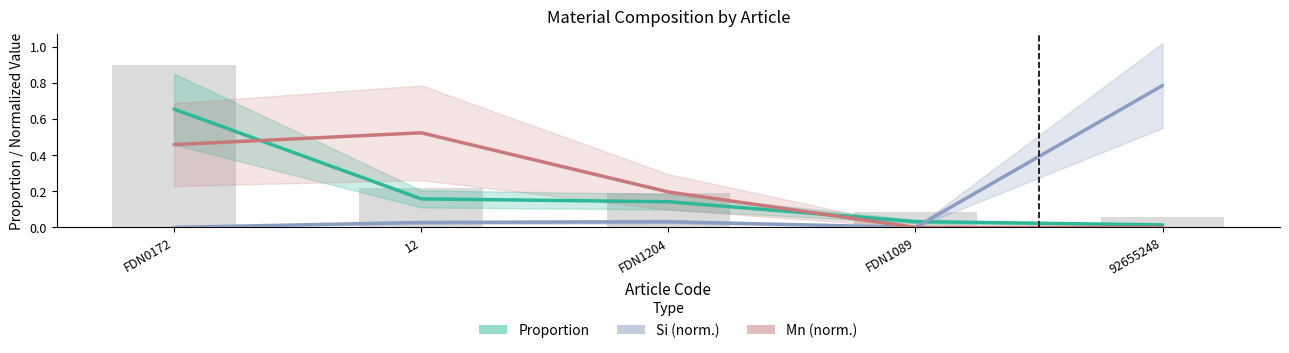

At how many categories does at least one series exceed 0?

5